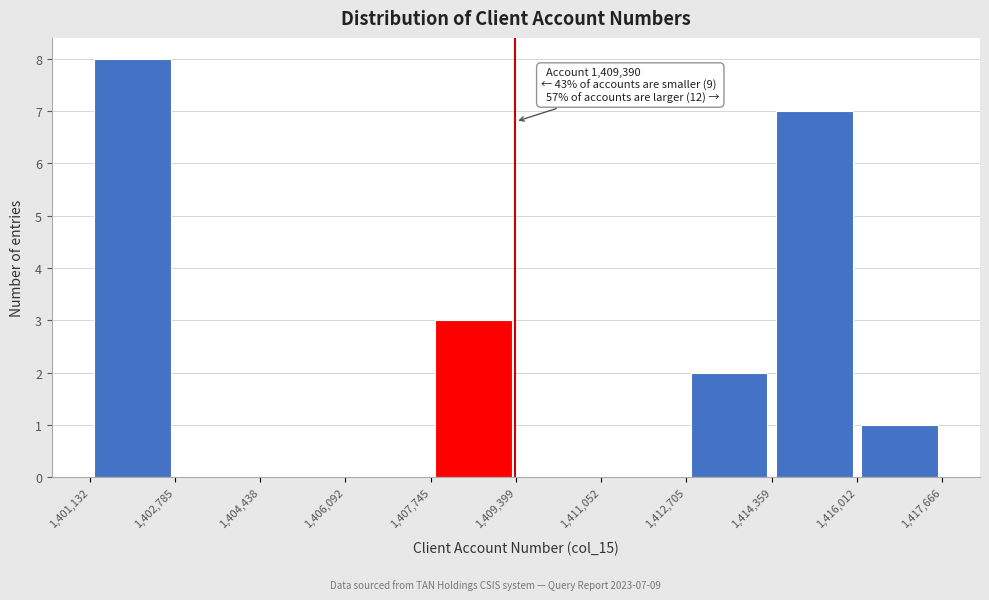

Which range on the x-axis has the tallest bar?

1,401,132 to 1,402,785